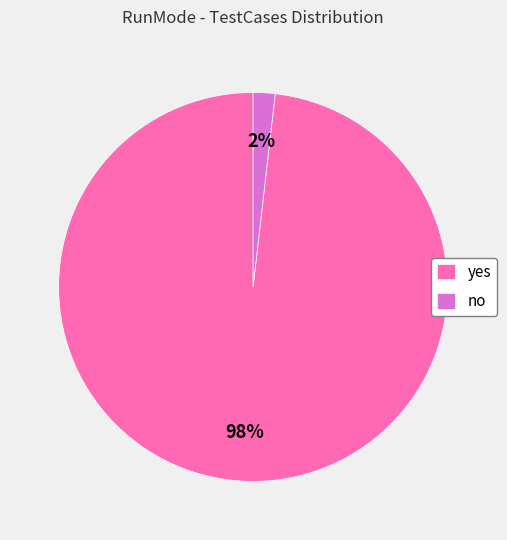

To the nearest percent, what portion does yes represent?

98%